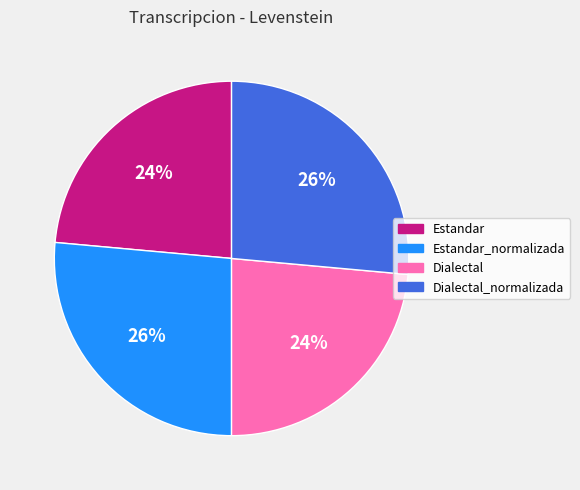

Does Estandar_normalizada represent more than half of the total?

No